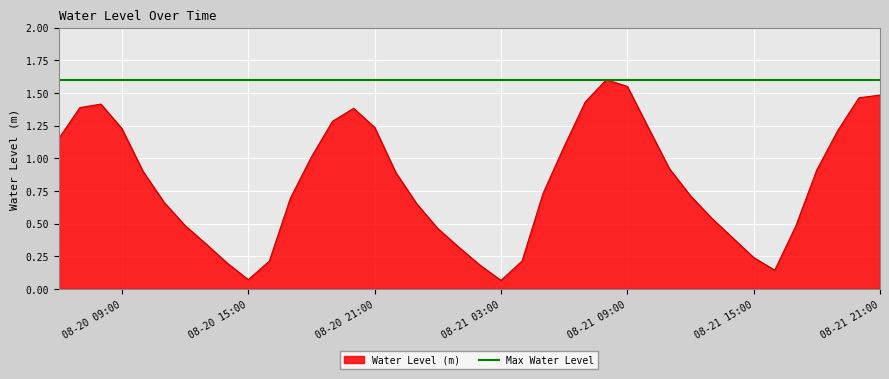

What is the approximate value at 08-20 15:00?

0.1